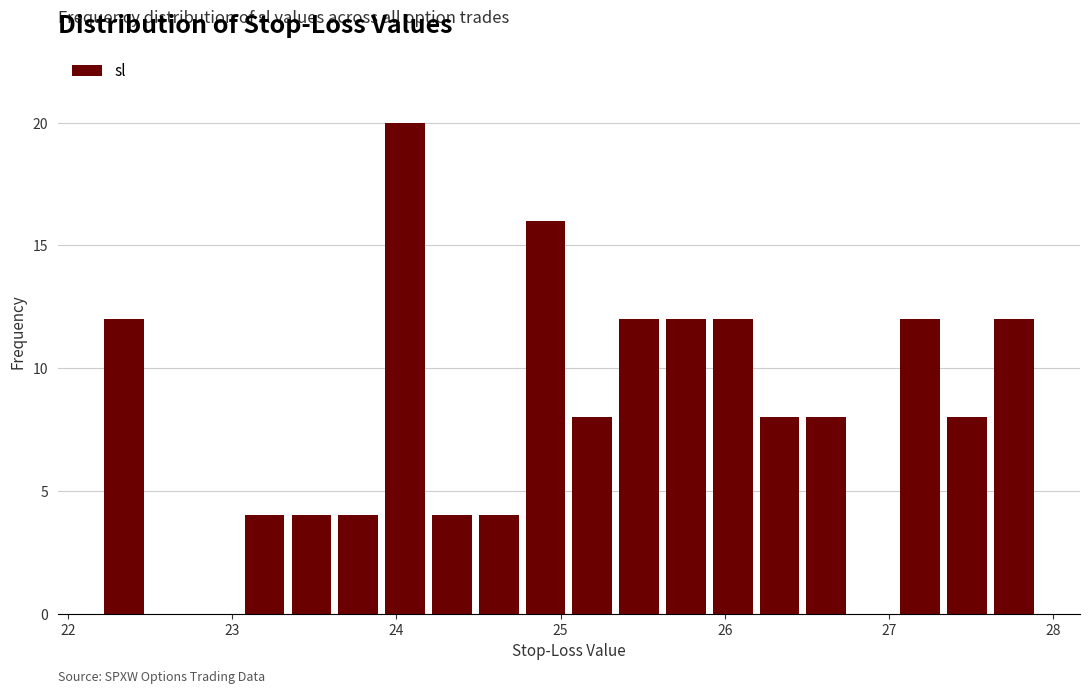

Around what value on the x-axis is the tallest bar? Give the approximate position of its centre, as read against the axis.

24.1